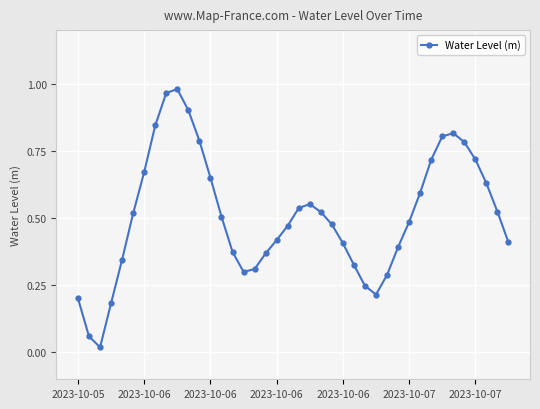

What is the difference between the second highest and second lowest values?

0.9